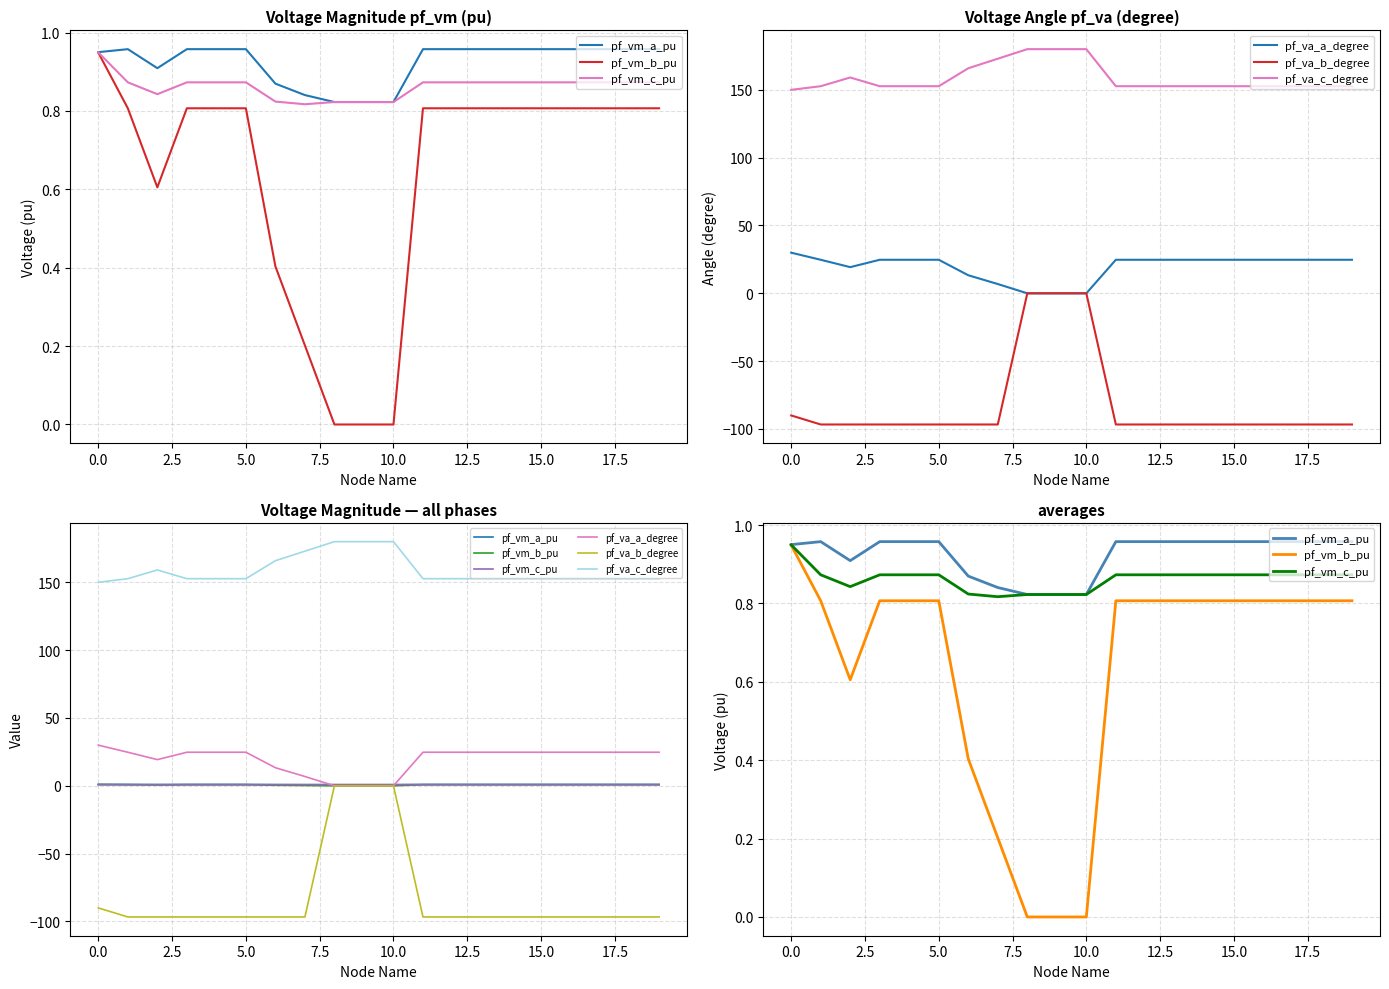

Does the chart display data point markers on the line(s)?

No